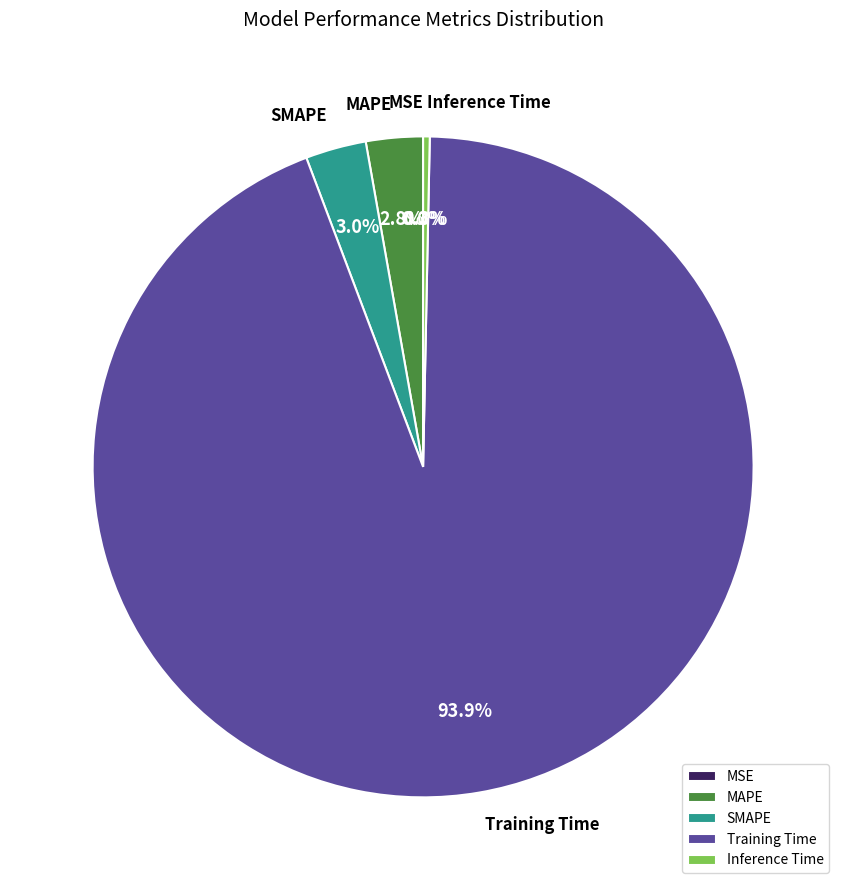

True or false: Inference Time accounts for 0% of the total.

True